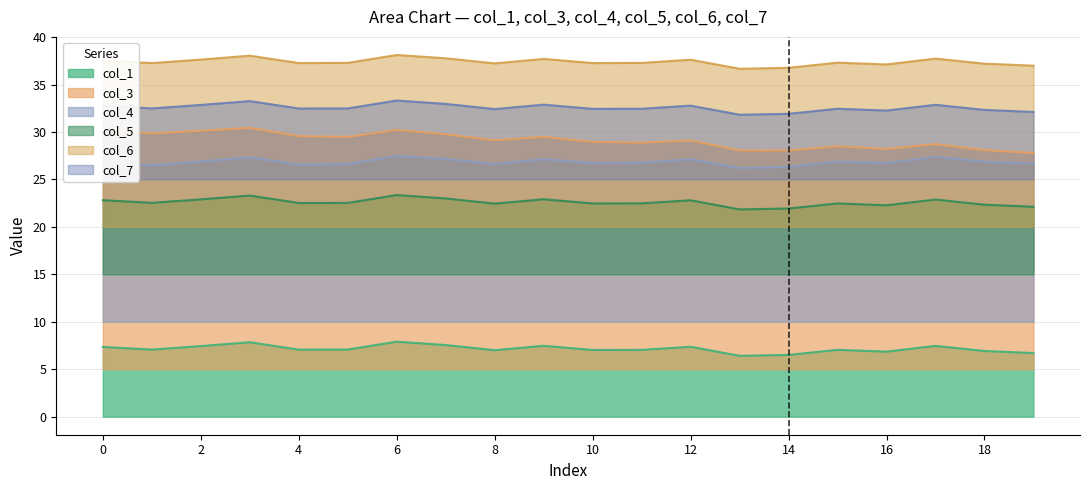

Between 0 and 1, which series saw the biggest shift?

col_3